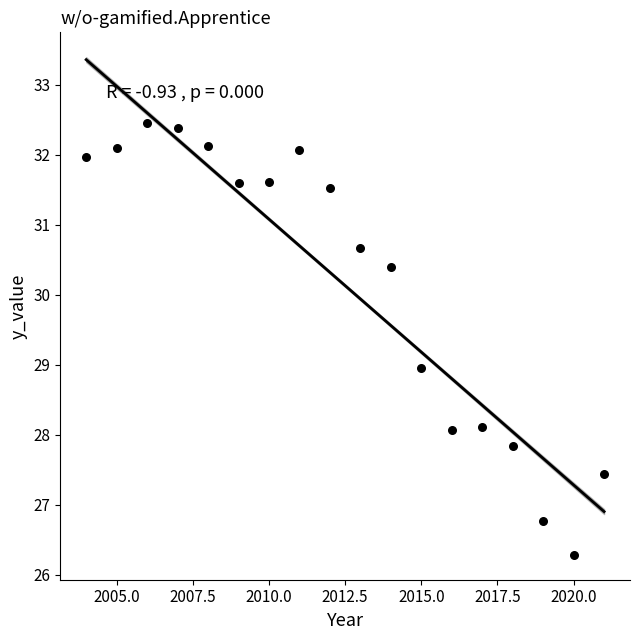

What is the range of Y values (max minus min)?

6.2